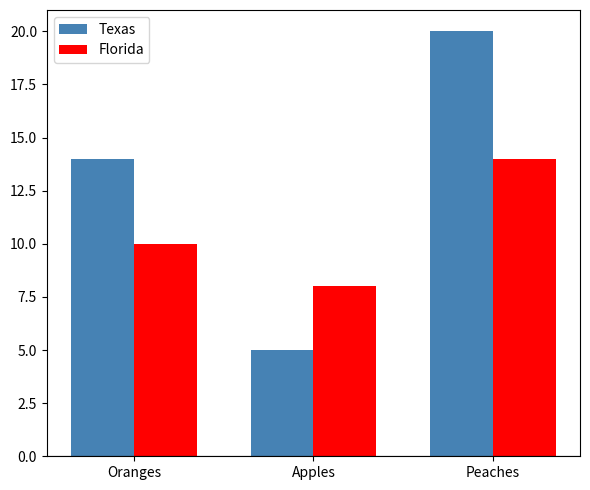

At how many categories does at least one series exceed 13?

2